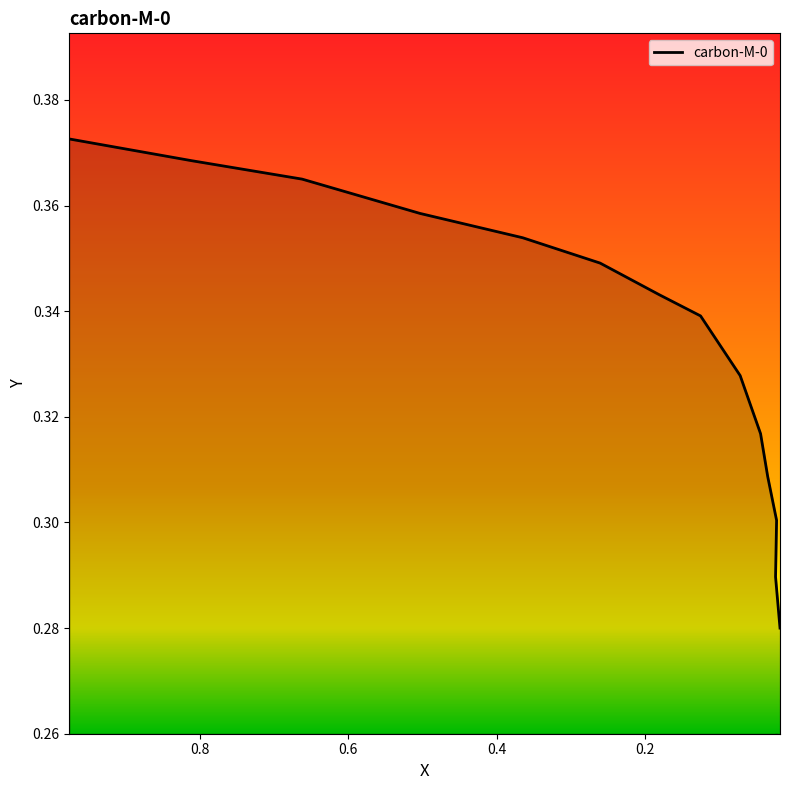

What is the label of the 11th point from the right?

0.6